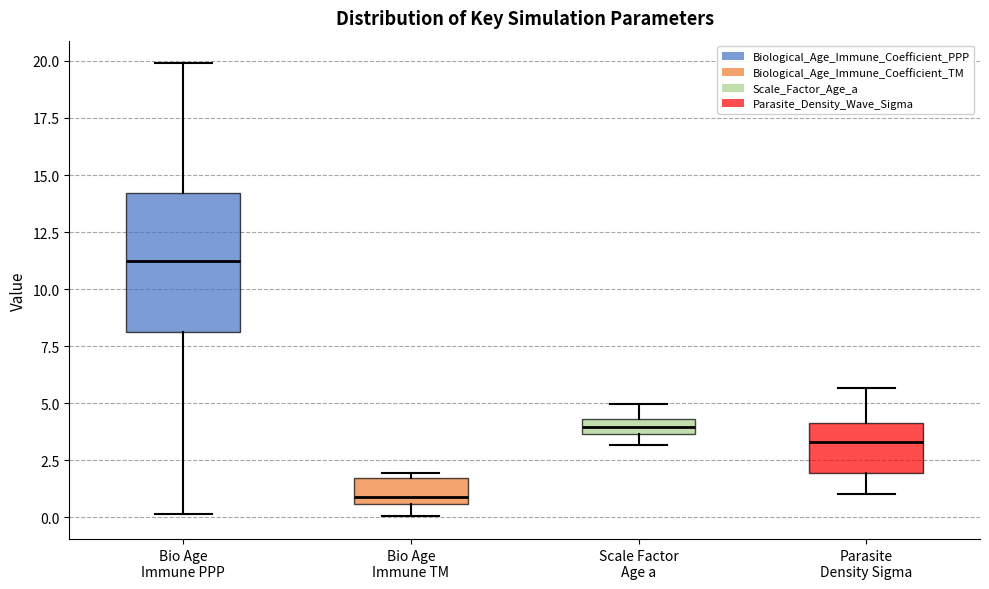

Which box has the lowest median line?

Bio Age Immune TM